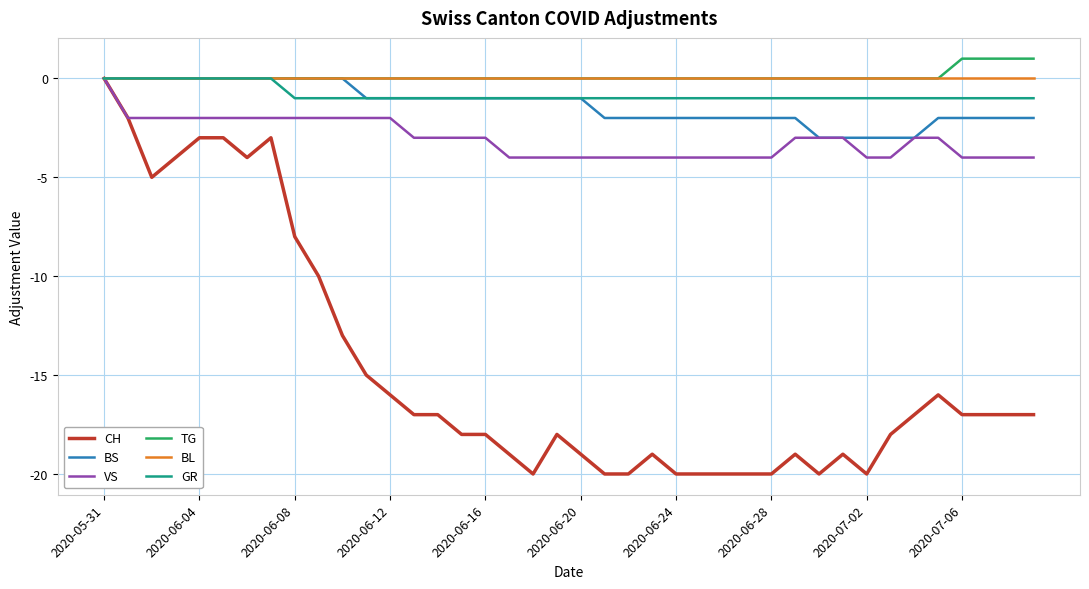

Which series has the largest range (max minus min)?

CH